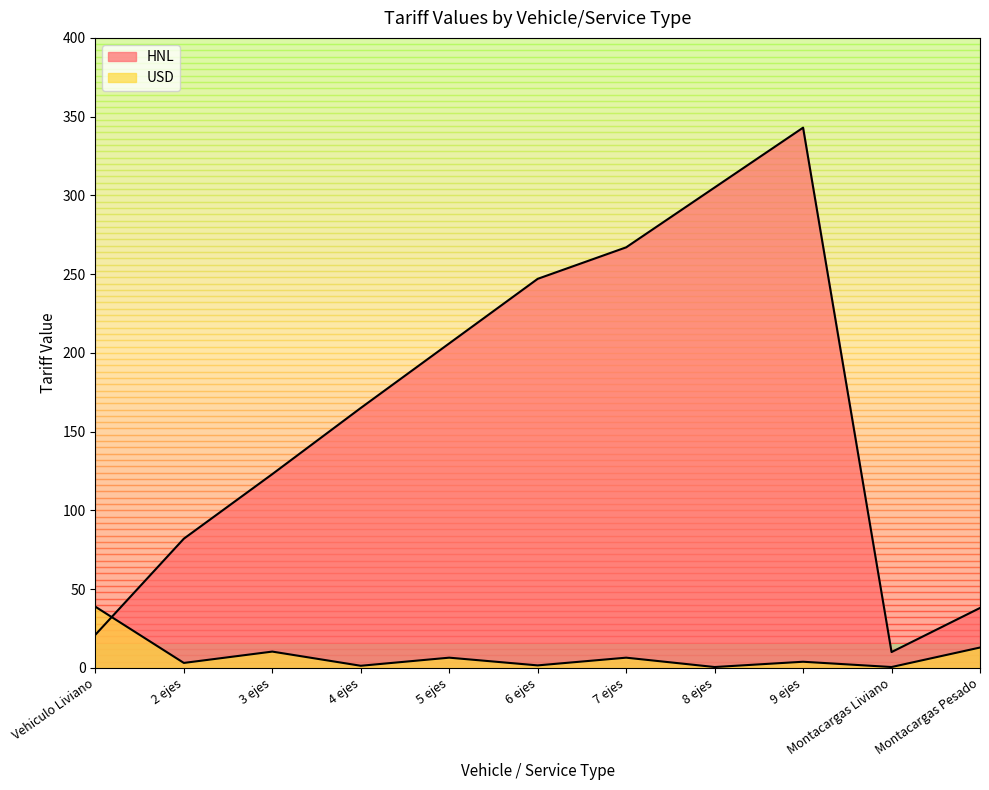

What is the total value across all series at 5 ejes?

212.4